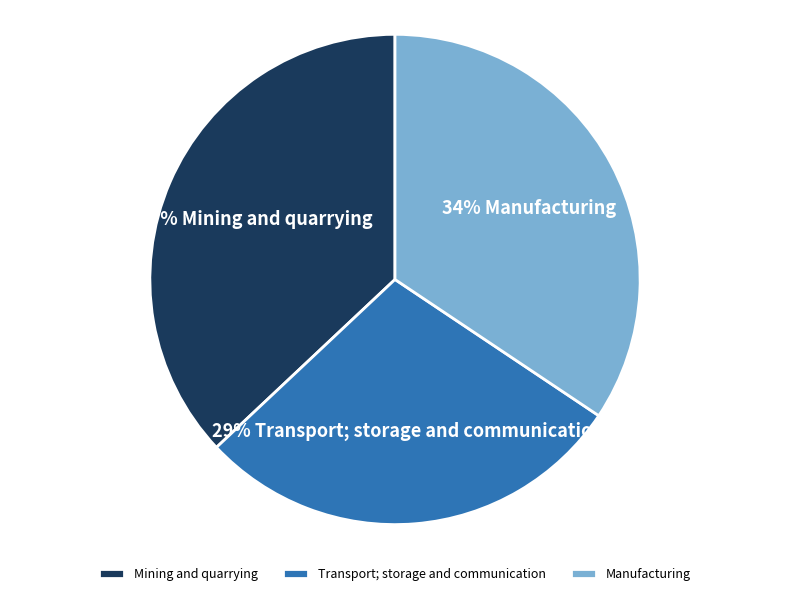

What is the smallest slice in the pie chart?

Transport; storage and communication